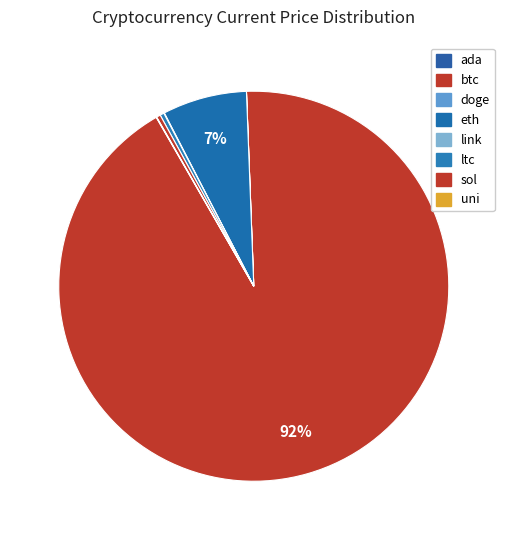

What is the total percentage of ada and ltc?

0.3%